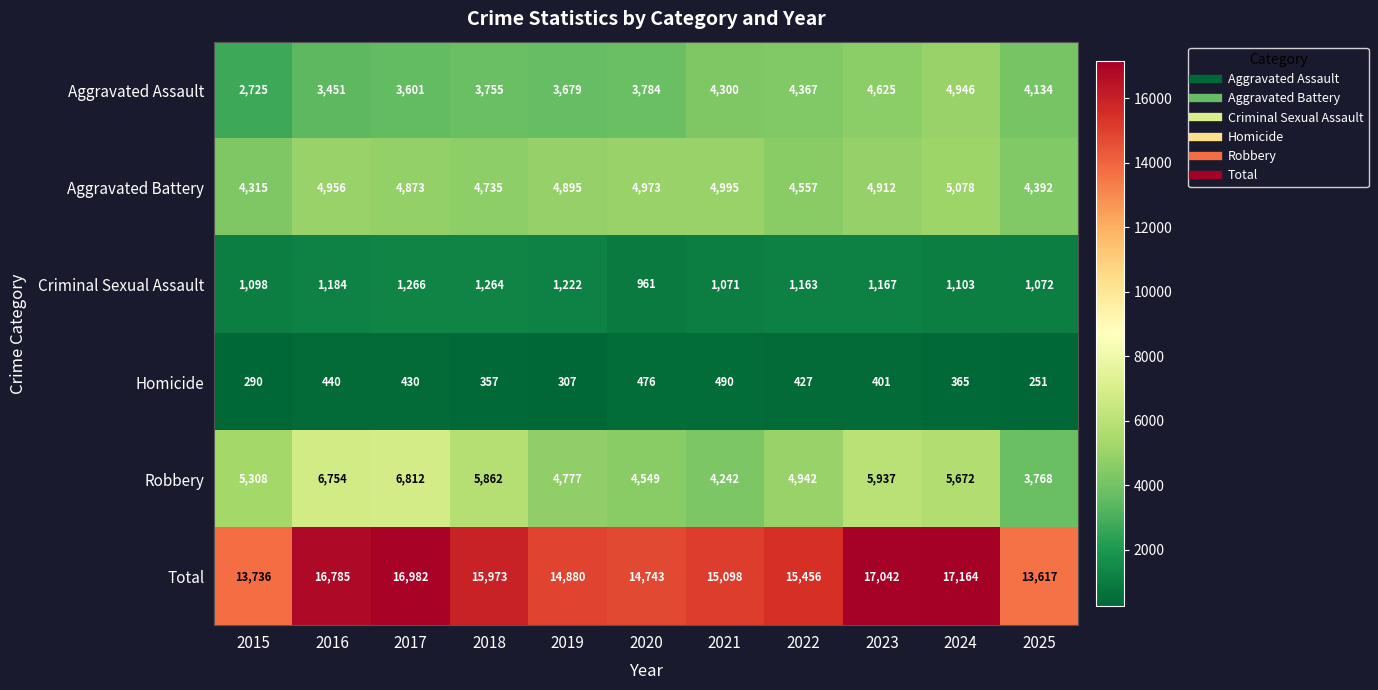

What is the highest value of the Homicide series?

490